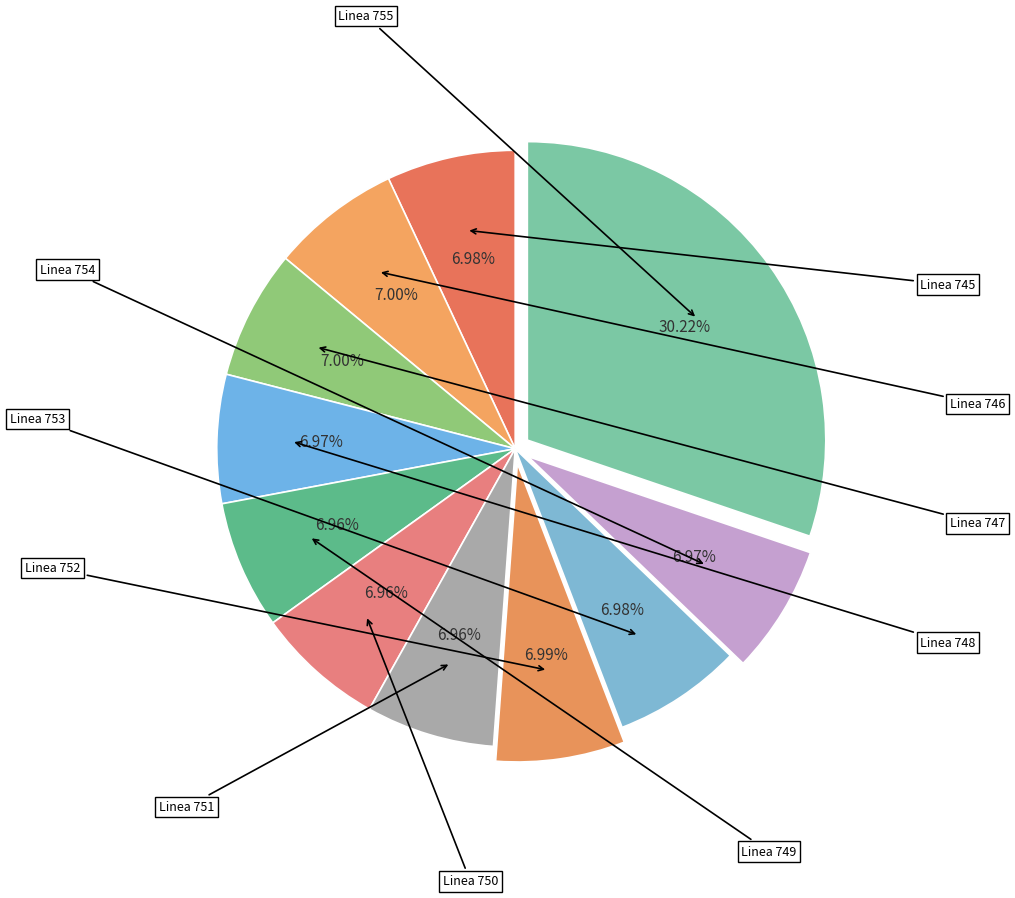

Between Linea 745 and Linea 754, which is larger?

Linea 745